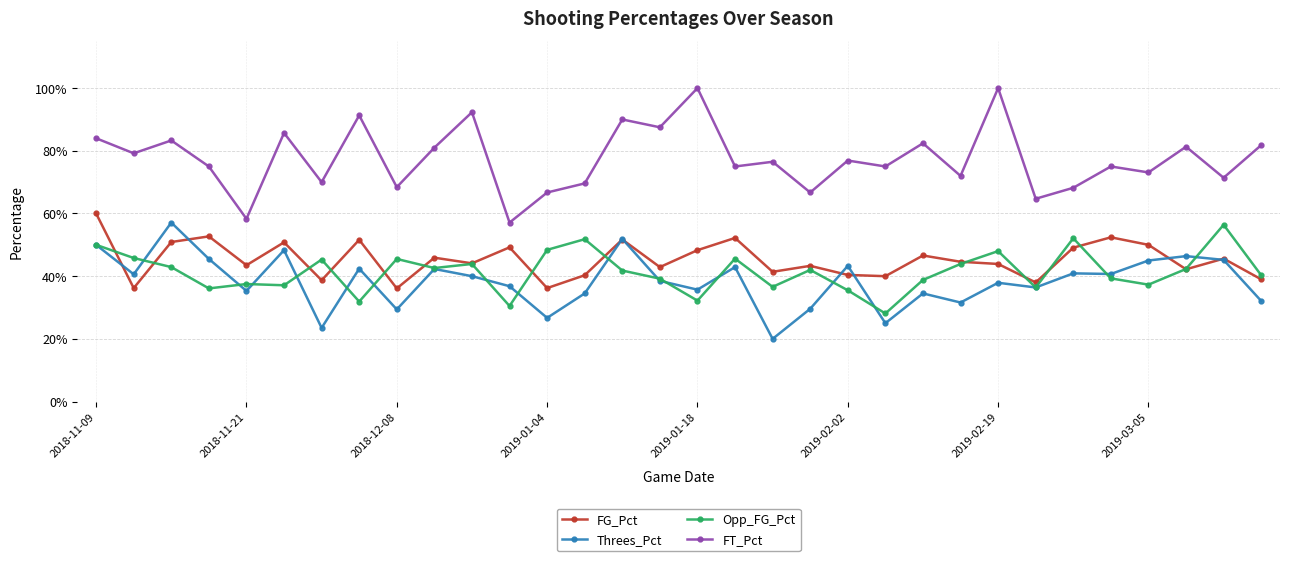

Which series has the largest total across all categories?

FT_Pct